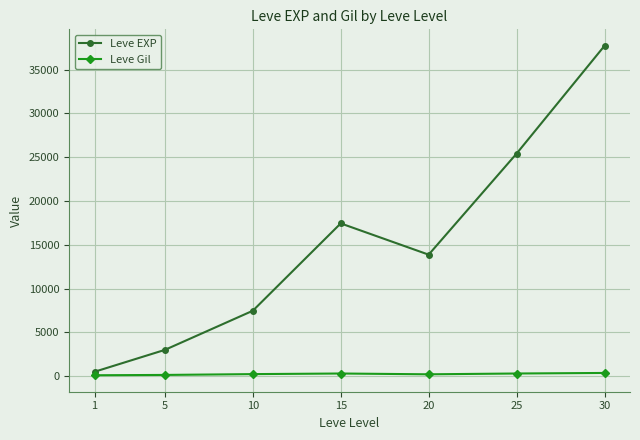

At which label does Leve Gil first exceed 242?

10